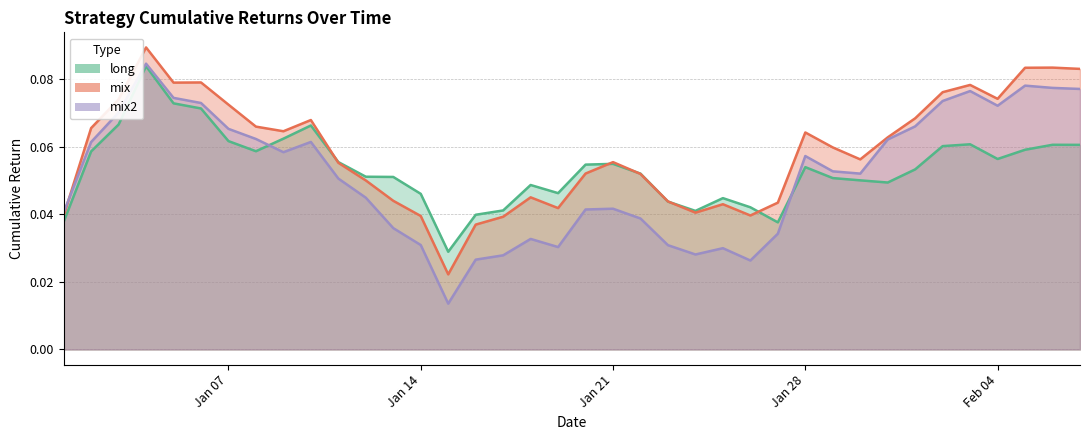

What position from the right is Jan 07?

32